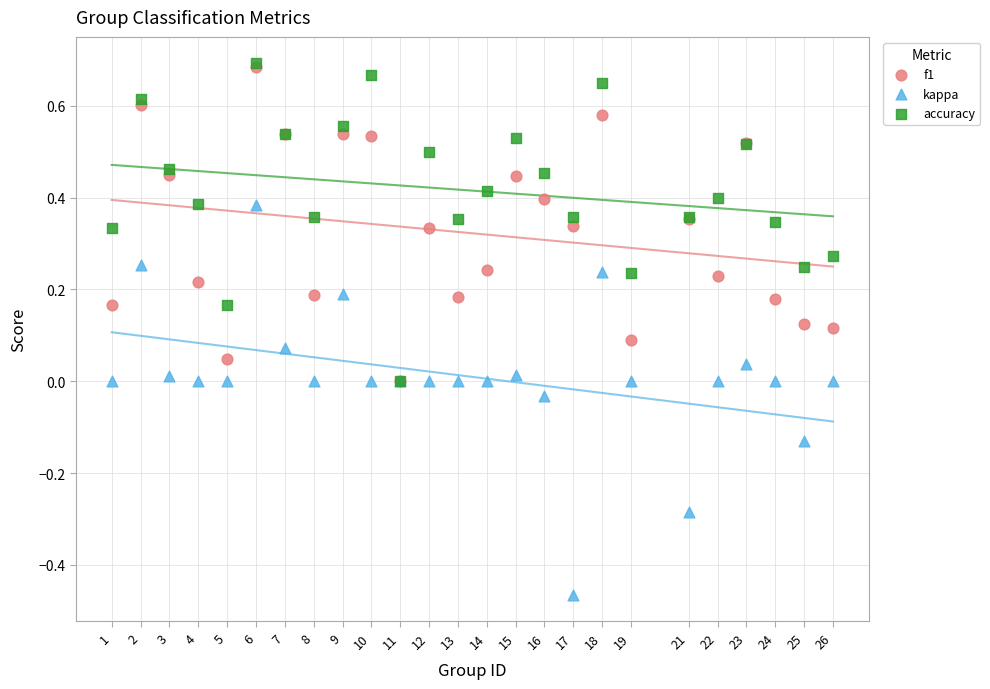

What are all the series names shown in the legend?

f1, kappa, accuracy